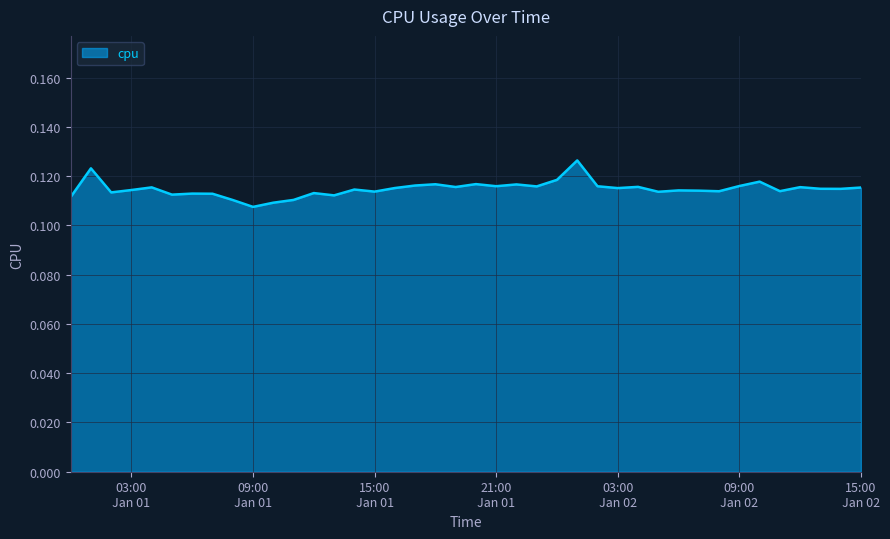

True or false: there are more than 0 points higher than both neighbors.

True